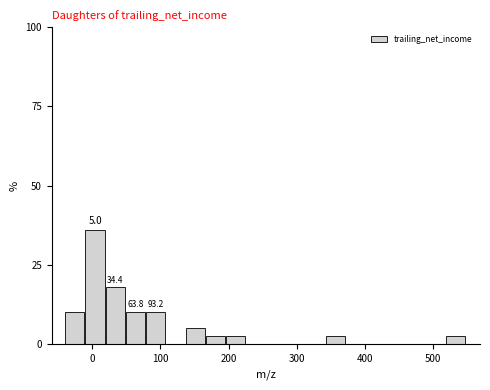

Read against the x-axis, roughly where is the centre of the tallest bar?

0